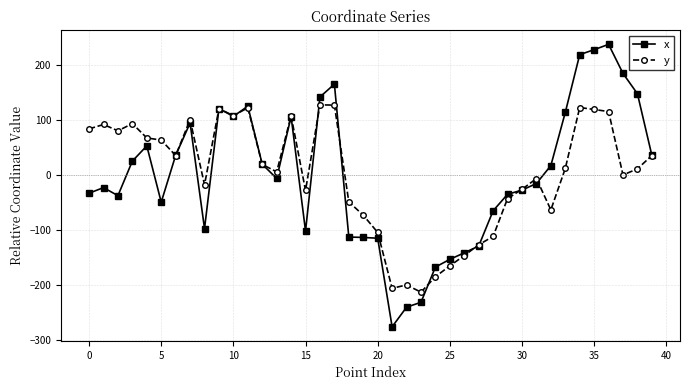

True or false: y has more than 1 points higher than both neighbors.

True